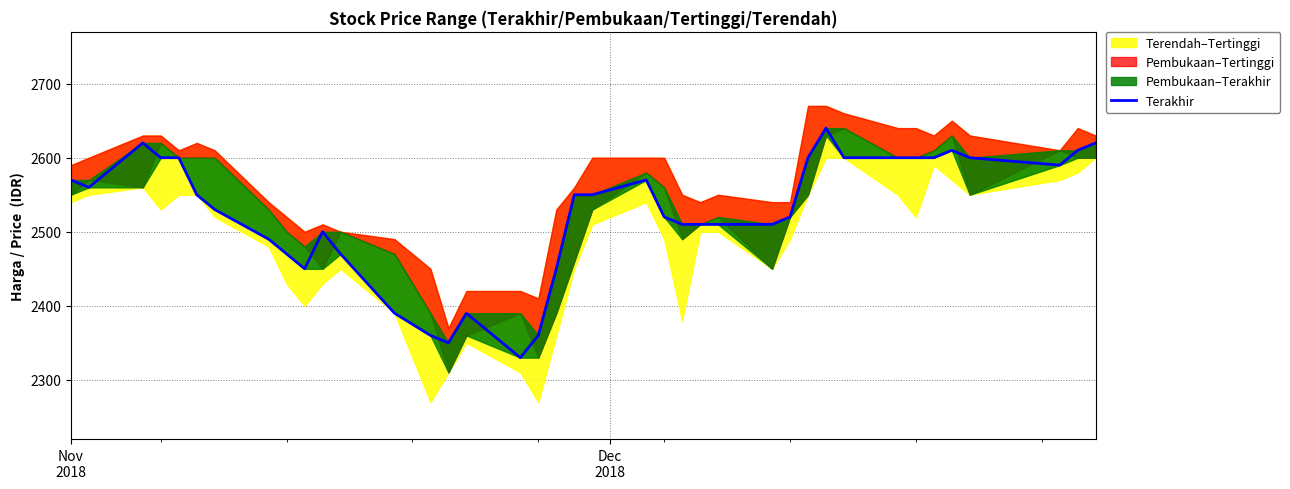

Is it true that the value at 26 is 3406?

False